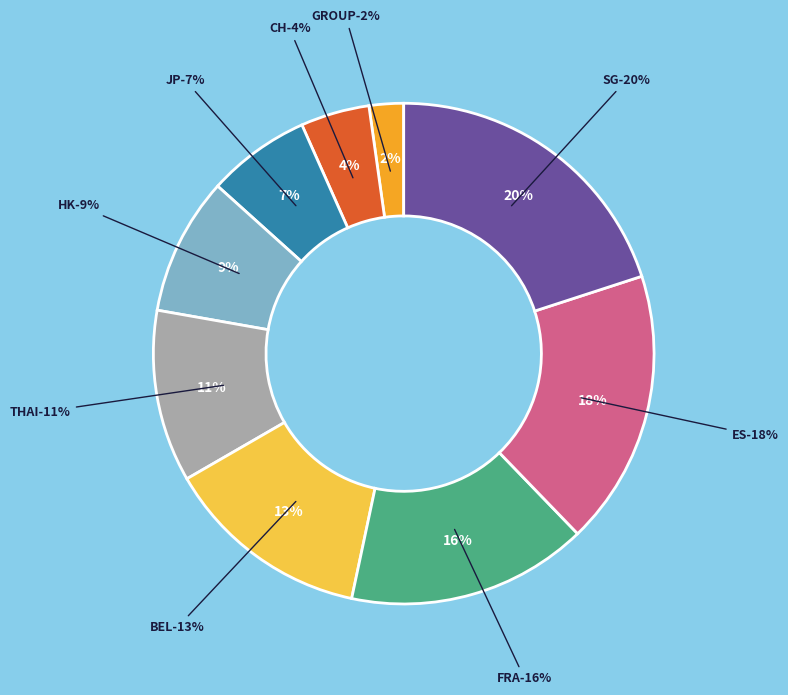

To the nearest percent, what is the difference between the largest and smallest slice percentages?

18%